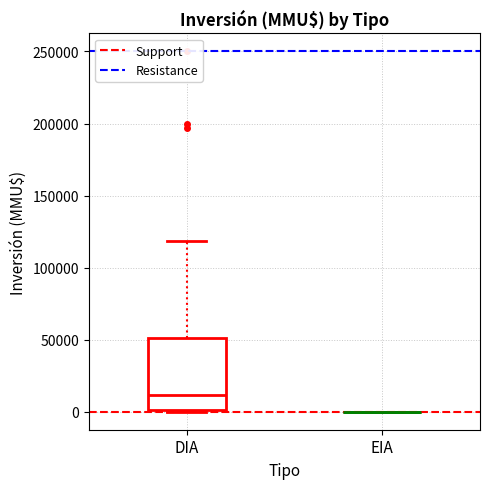

Reading left to right, transcribe this box plot: for each box, give where its median line is, the range the box spans, and where its two whiskers end, as read against the y-axis. The values are not printed on the chart, so give them approximately, as read against the axis.

DIA: median 10000, box 0 to 50000, whiskers 0 to 120000
EIA: box collapsed to a line at 0, whiskers 0 to 0